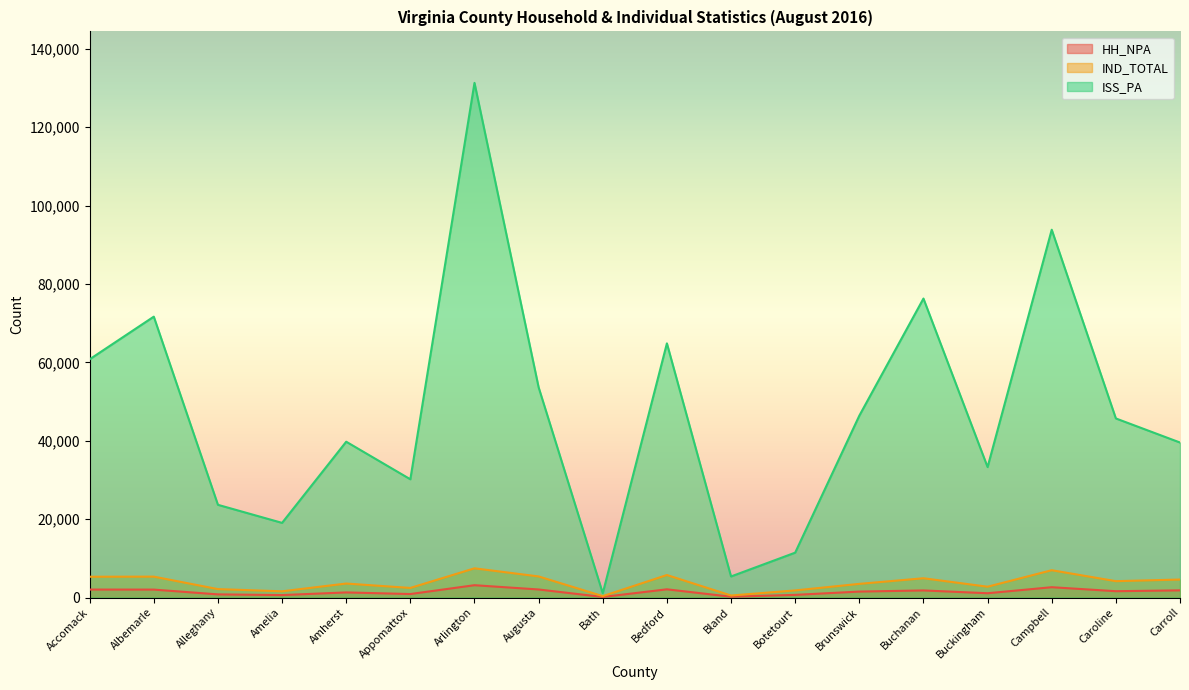

Which series changed the most between Augusta and Botetourt?

ISS_PA